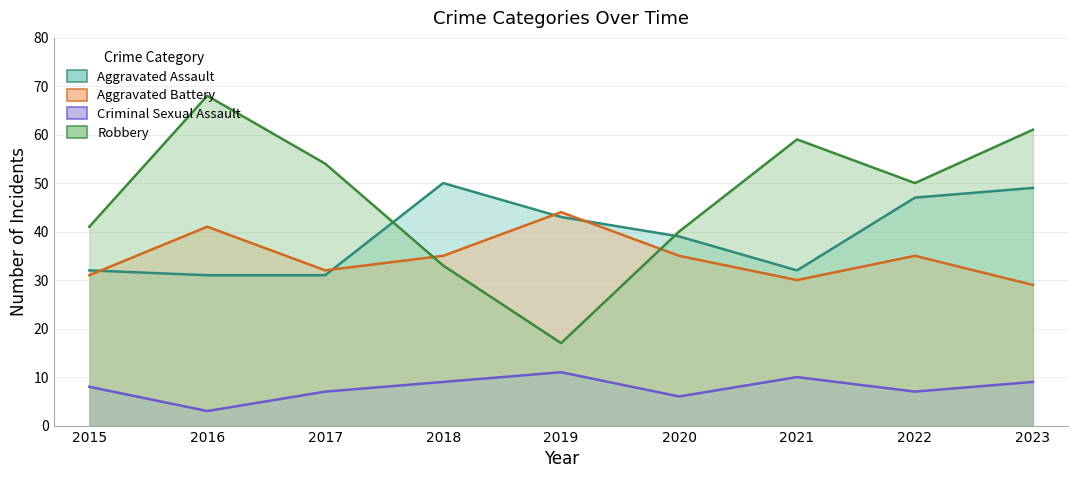

How many interior local peaks does the Criminal Sexual Assault series have?

2